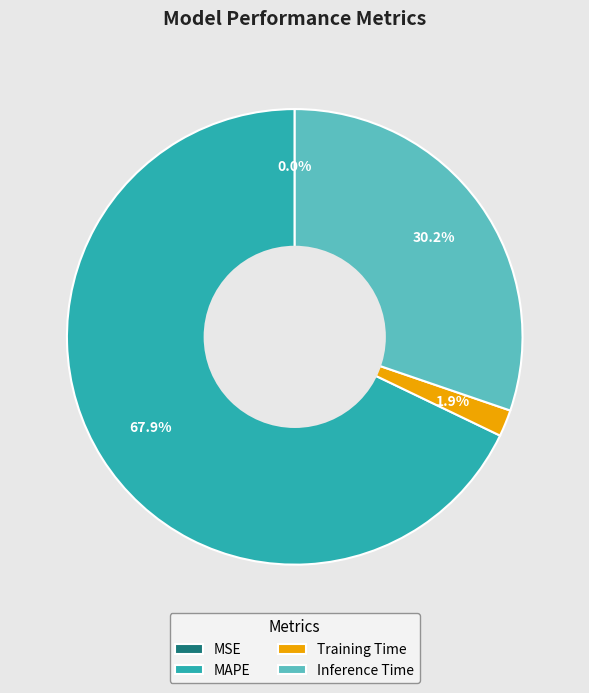

Which slice is the largest?

MAPE